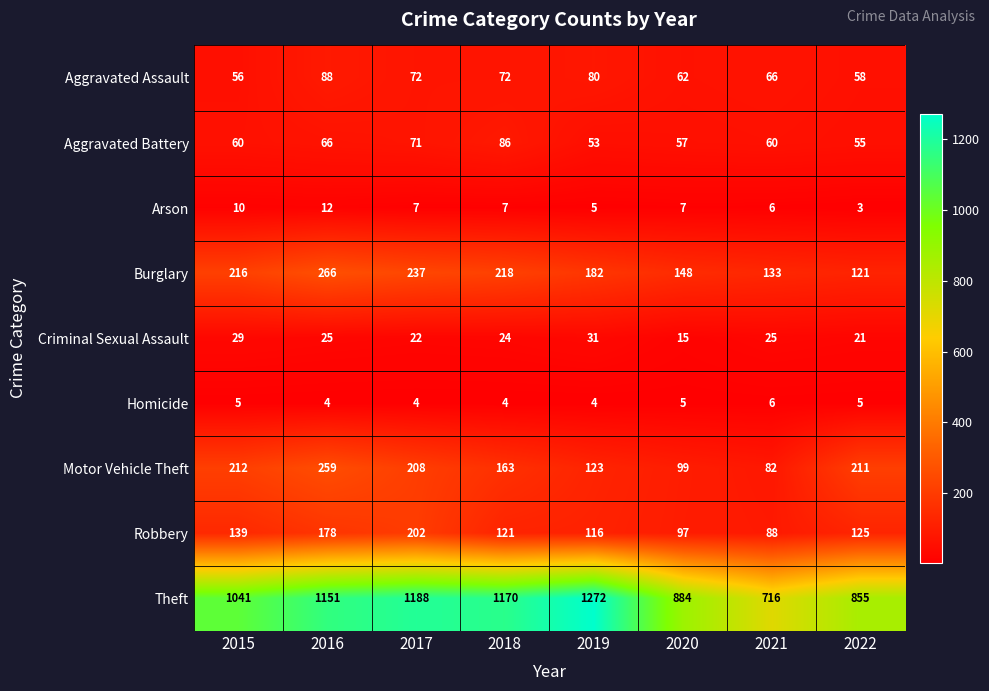

True or false: Aggravated Battery has a value of 98 at 2017.

False